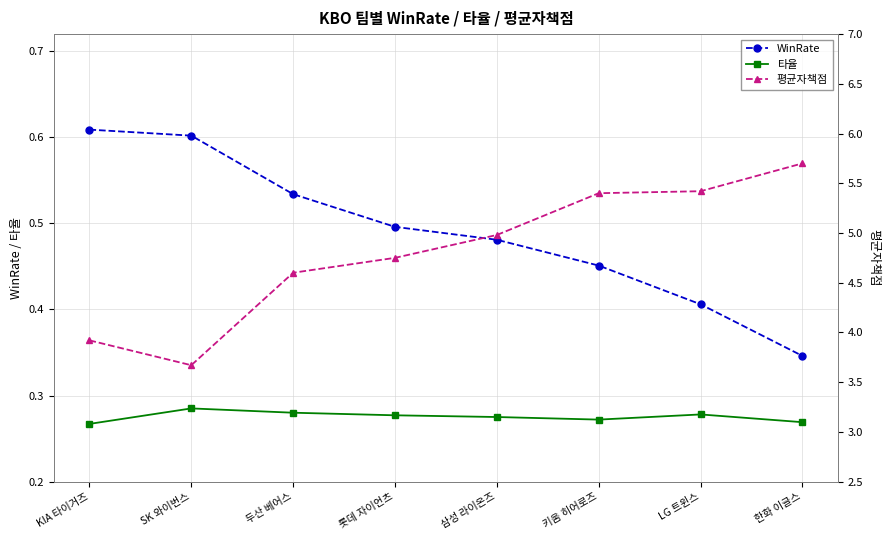

True or false: 타율 and WinRate cross at least once.

False